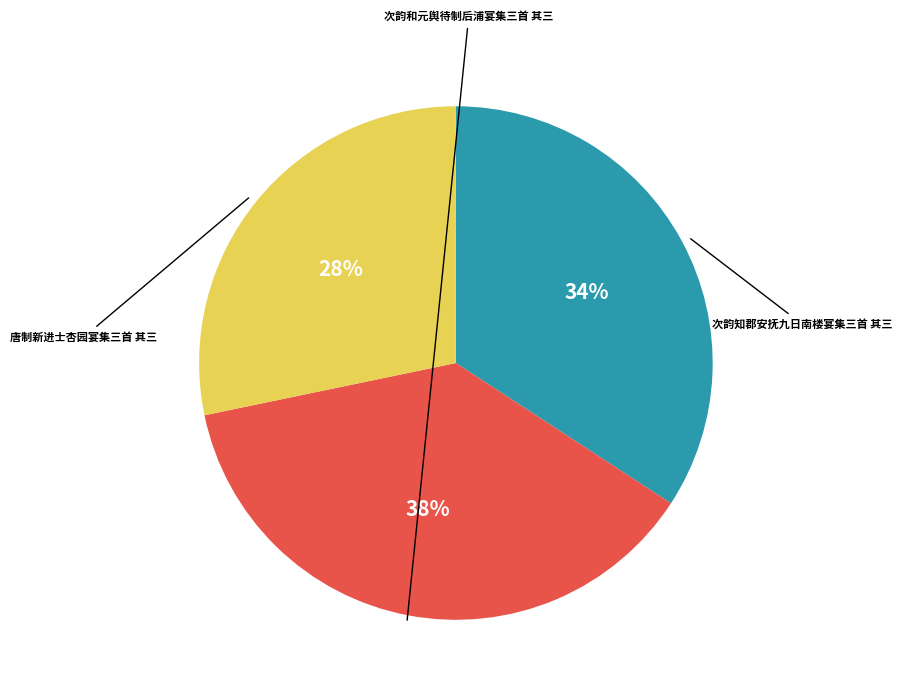

To the nearest percent, what is the average slice percentage?

33%